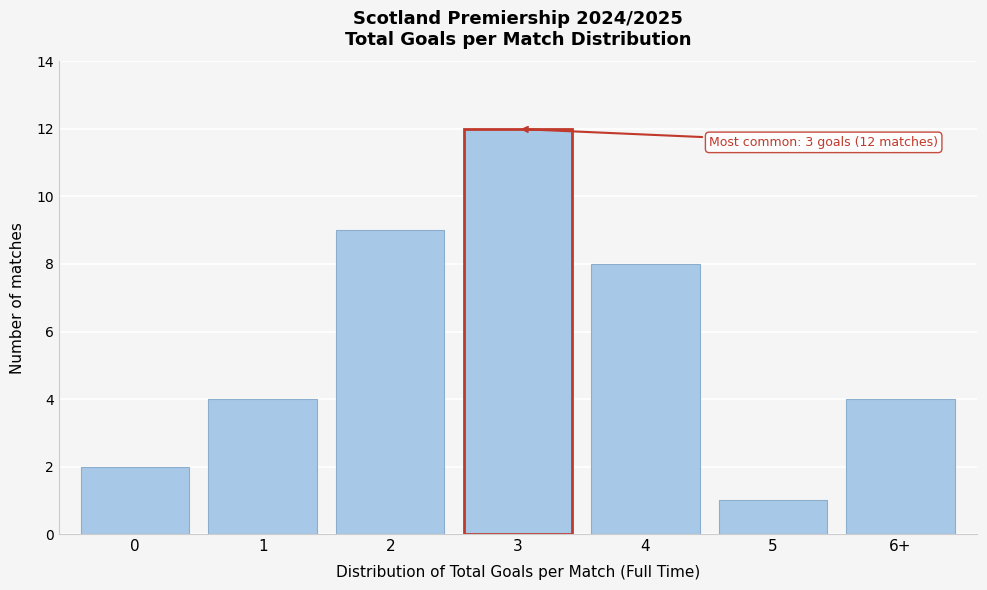

Reading left to right, extract all data points from this chart.

2	4	9	12	8	1	4